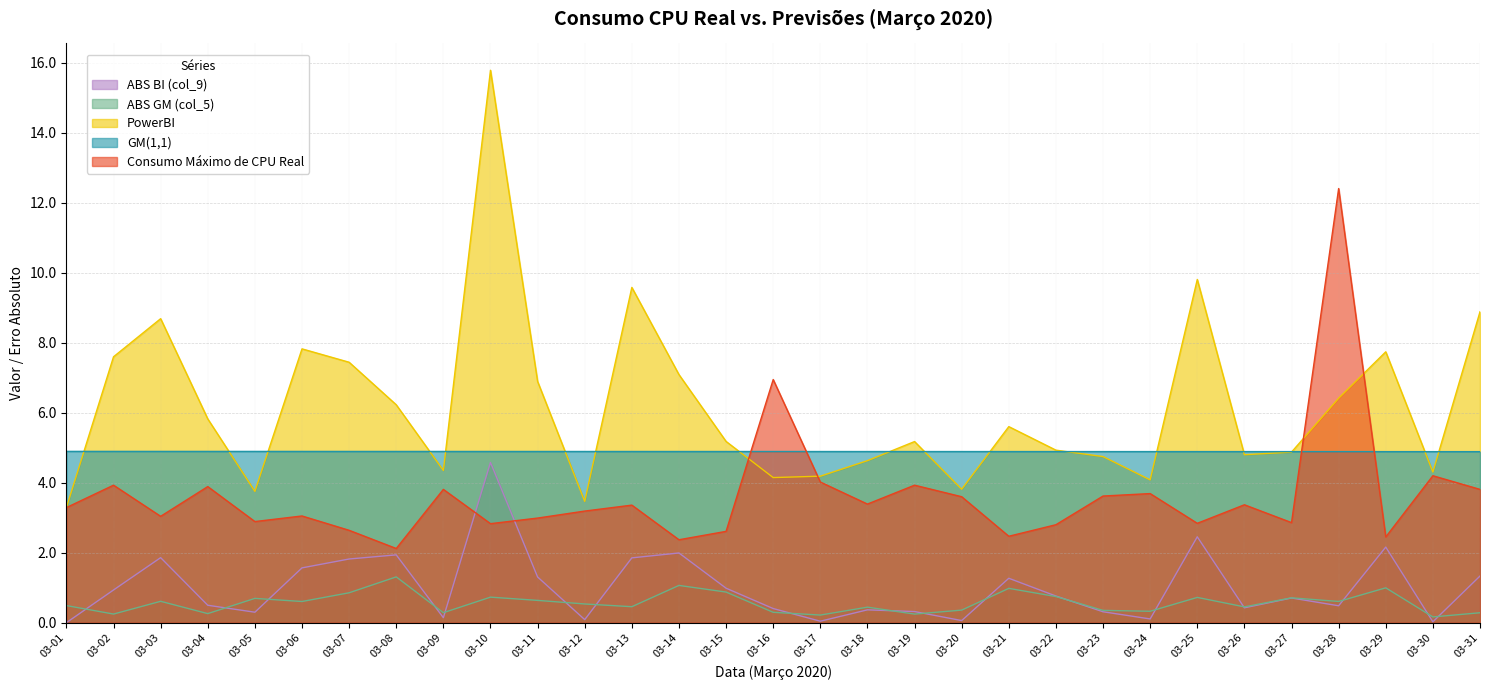

Is it true that GM(1,1) equals 2.9 at 03-30?

False